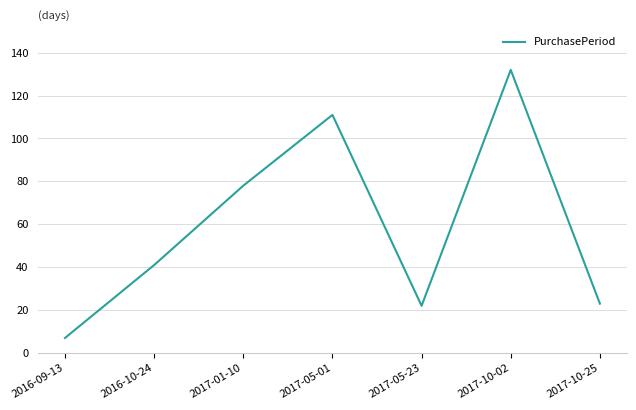

How many interior local peaks (higher than both neighbors) does the data have?

2